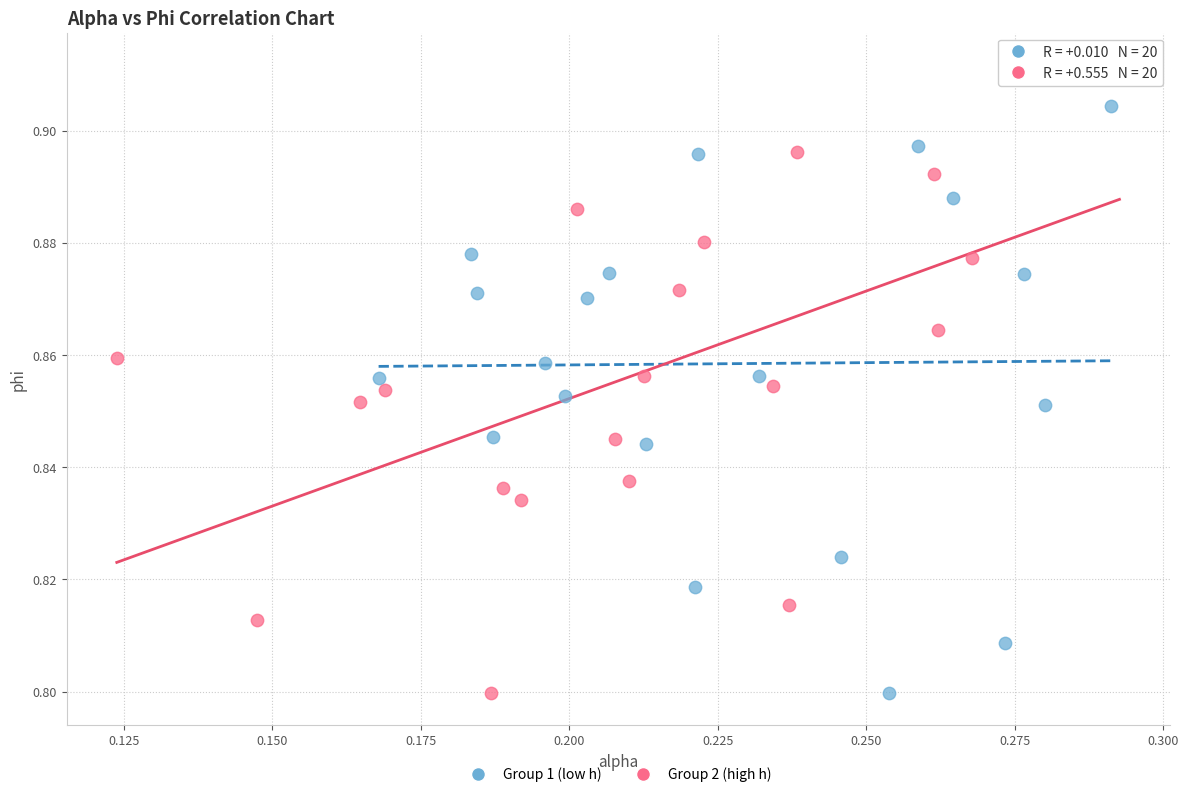

Which series reaches the maximum Y coordinate?

Group 2 (high h)